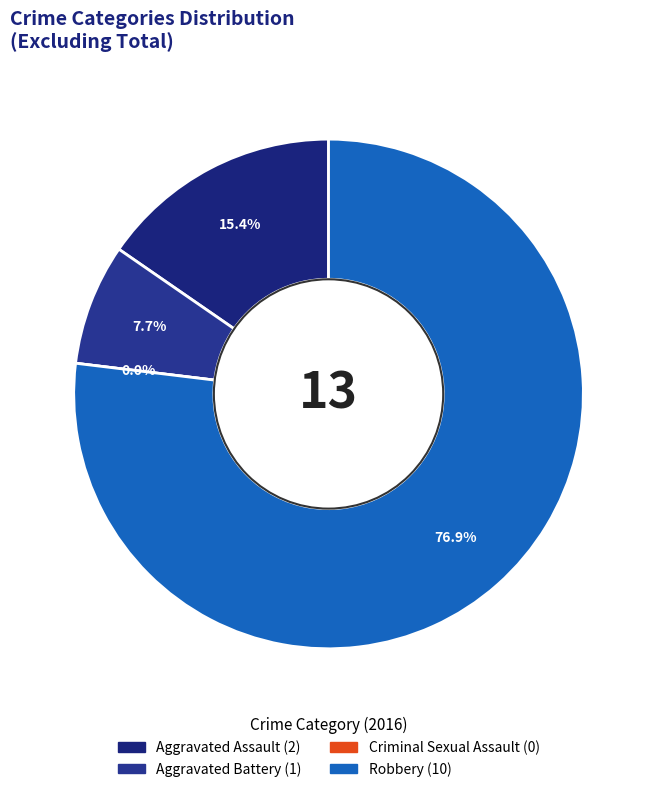

Combined, what portion of the pie is Criminal Sexual Assault and Aggravated Battery?

7.7%